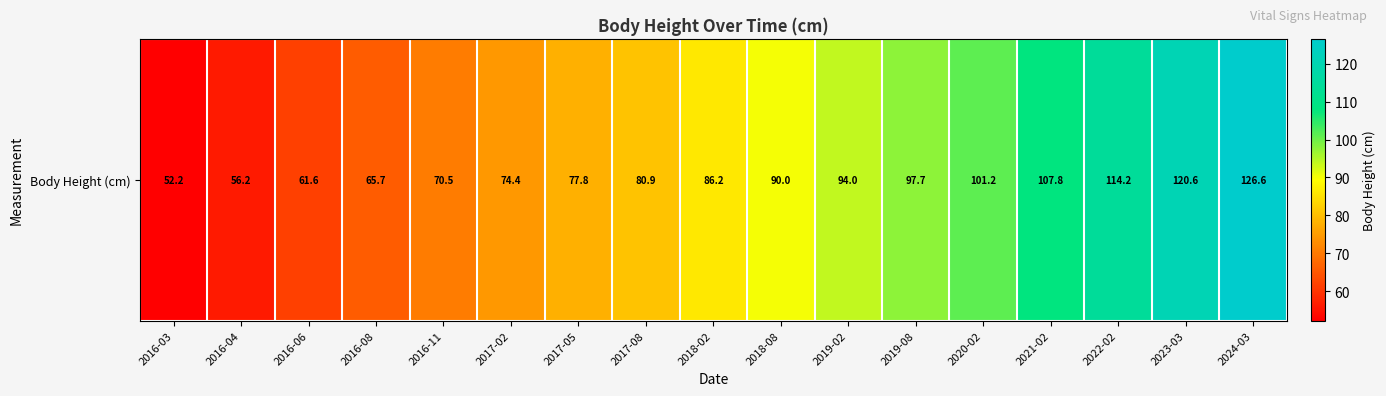

What is the smallest value displayed?

52.2